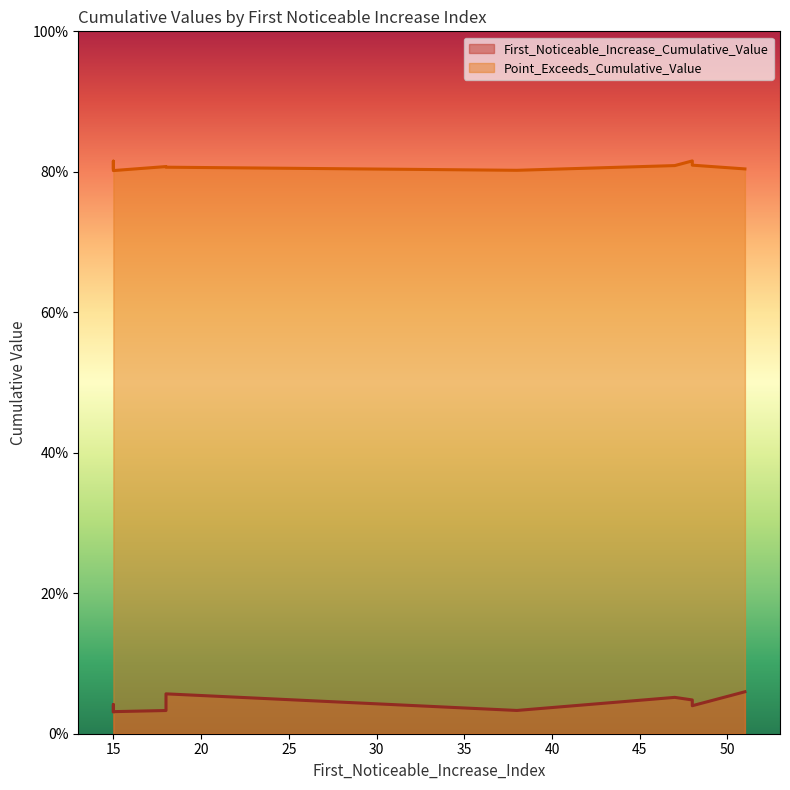

At 47, list the series in order from smallest to largest.

First_Noticeable_Increase_Cumulative_Value, Point_Exceeds_Cumulative_Value